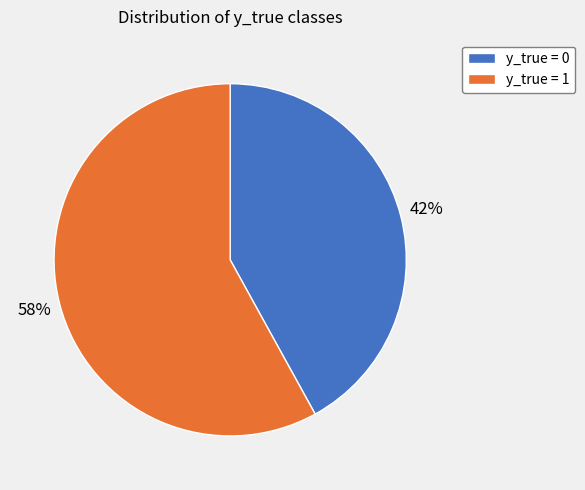

What percentage is the y_true = 0 slice, to the nearest percent?

42%